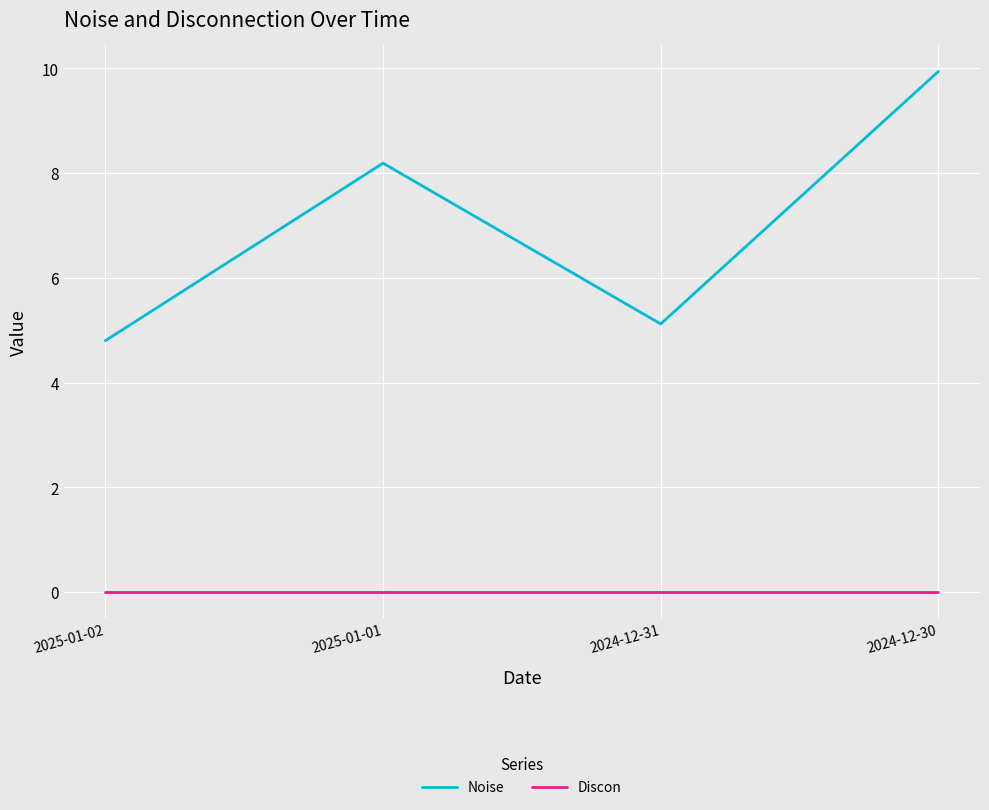

Does the chart display data point markers on the line(s)?

No